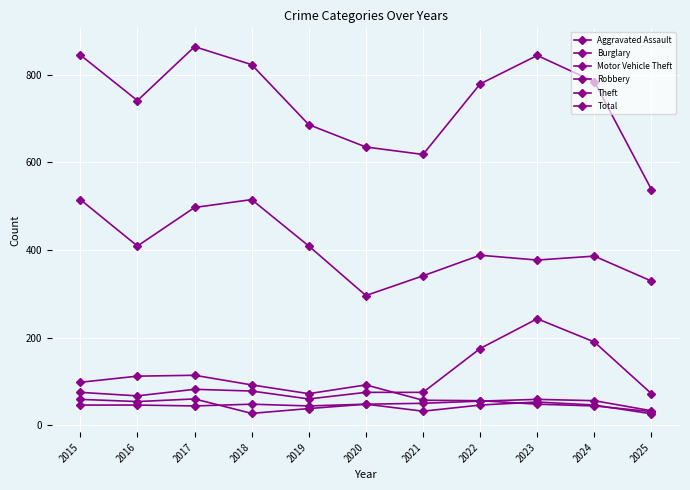

How many lines are shown in the chart?

6